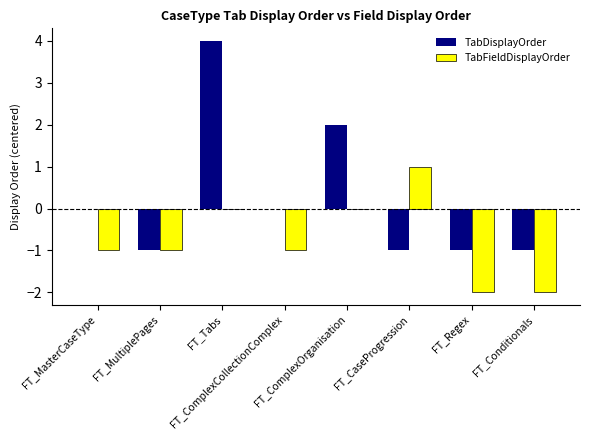

The value of TabFieldDisplayOrder at FT_ComplexCollectionComplex is -1. True or false?

True